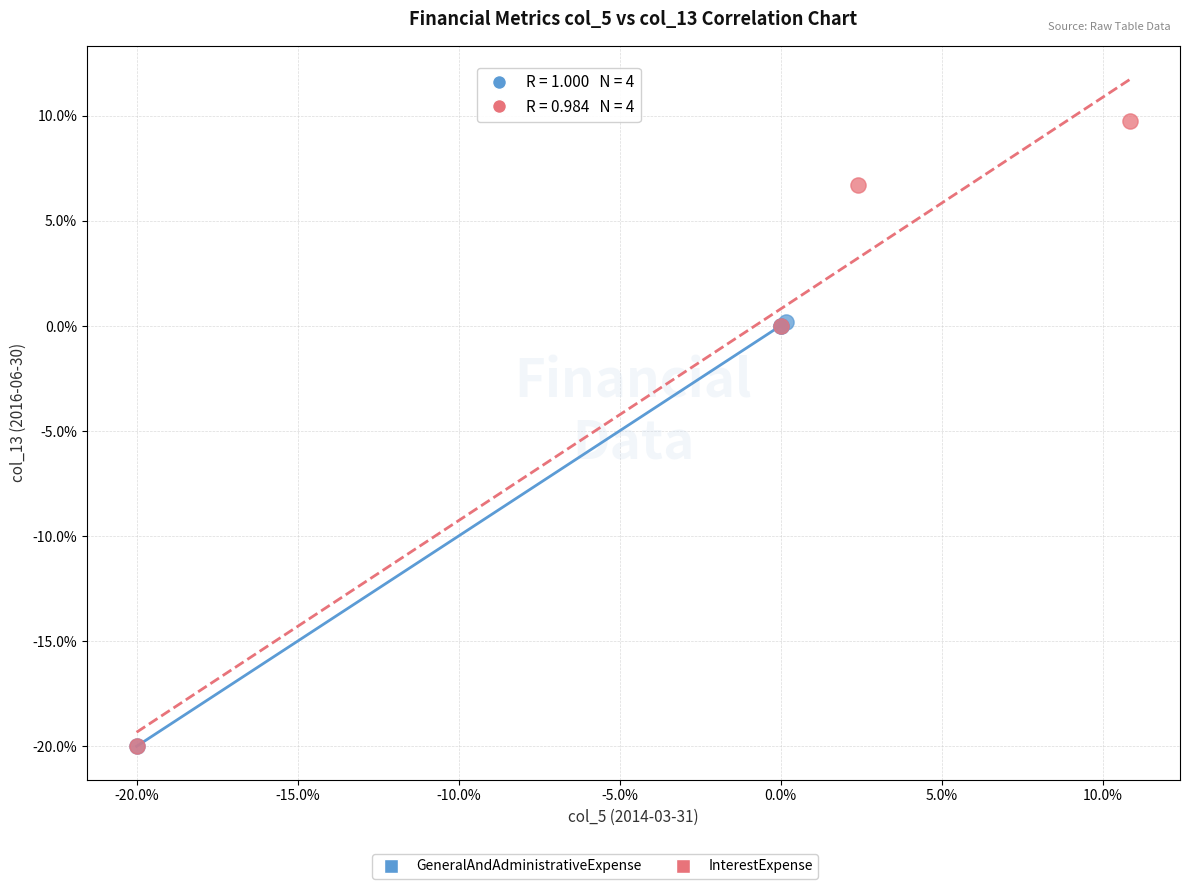

Which series reaches the maximum Y coordinate?

InterestExpense